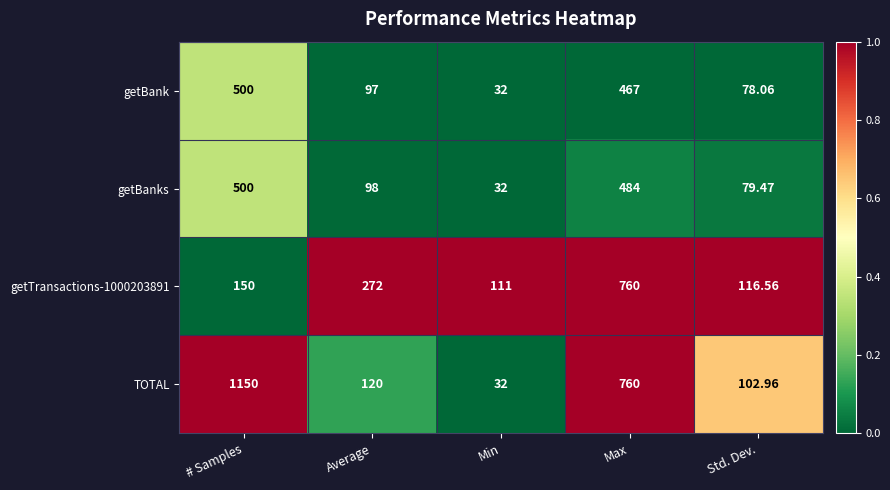

Which category has the lowest value across all series?

Min